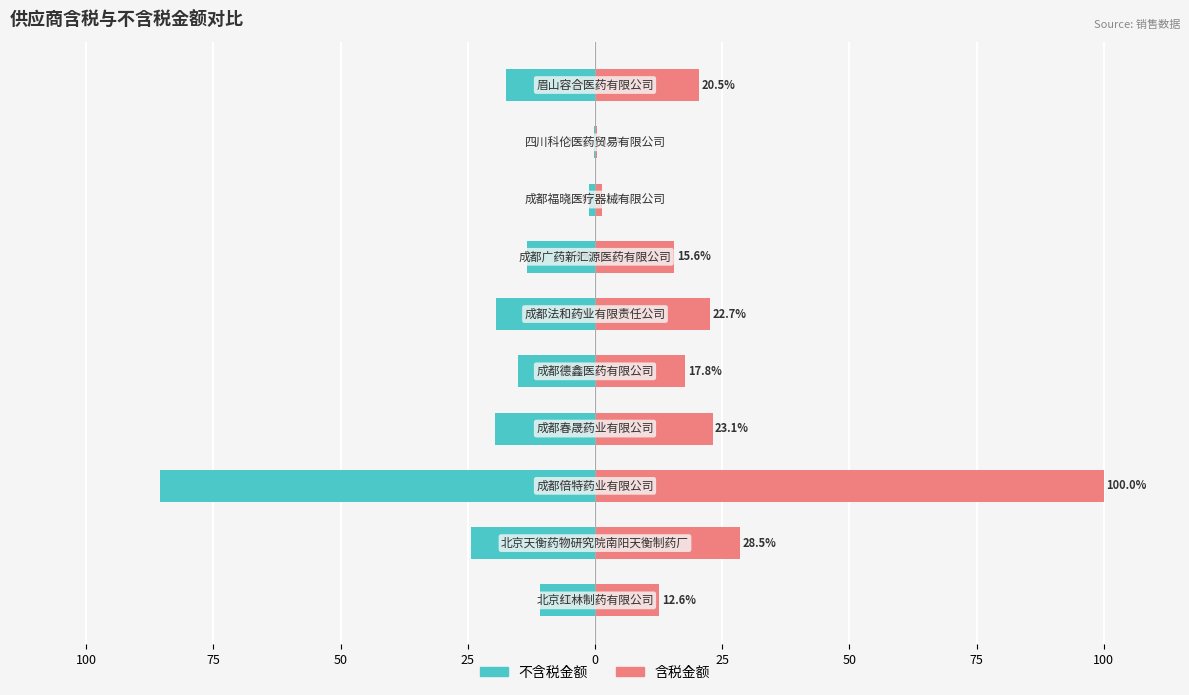

How many data points in 不含税金额 are above -15?

4